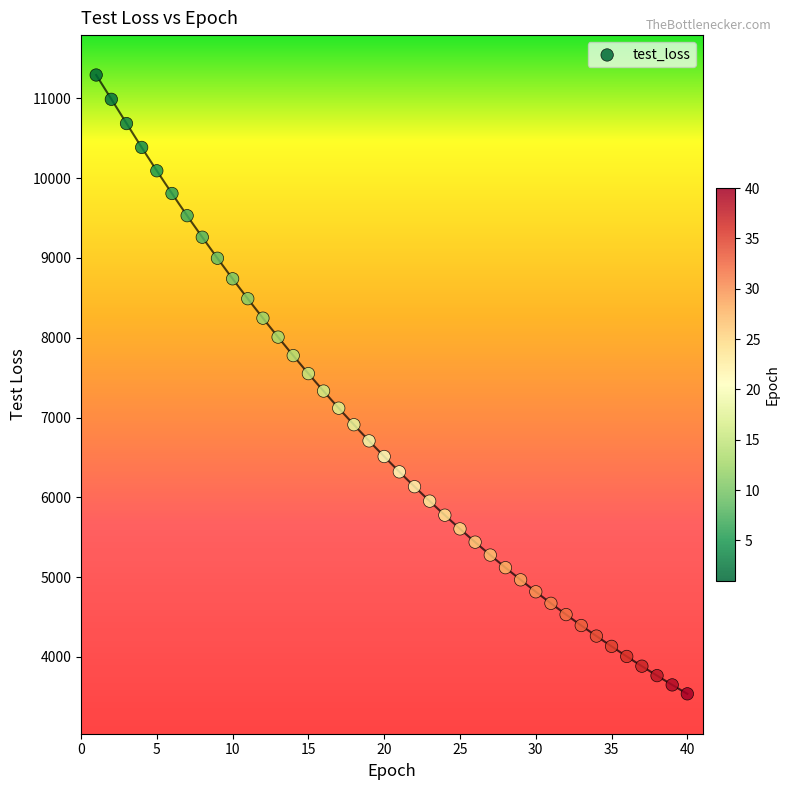

What is the range of X values (max minus min)?

39.0